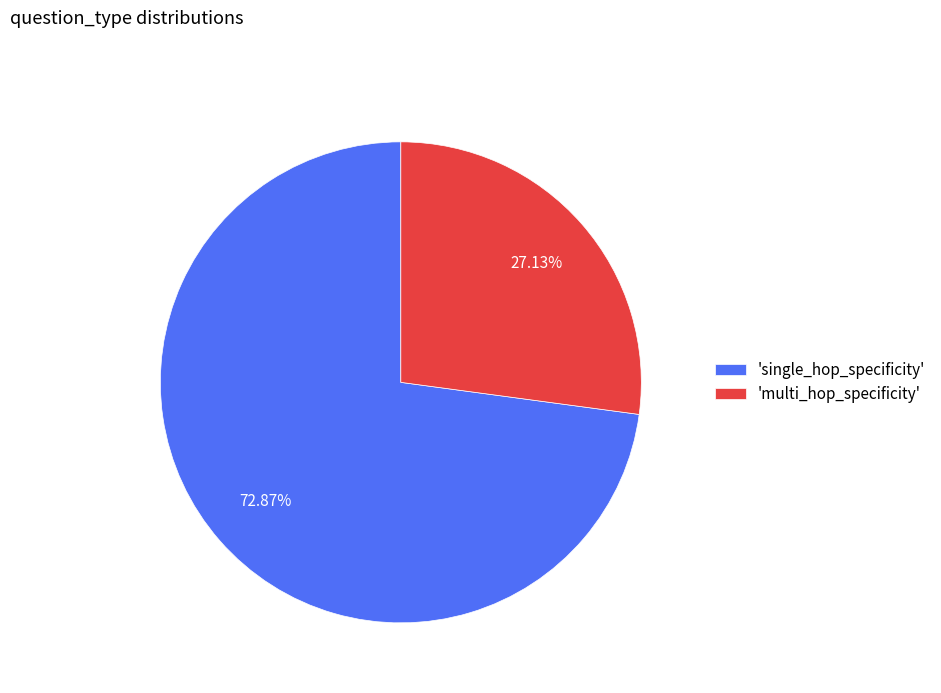

Combined, do 'multi_hop_specificity' and 'single_hop_specificity' account for over 50%?

Yes